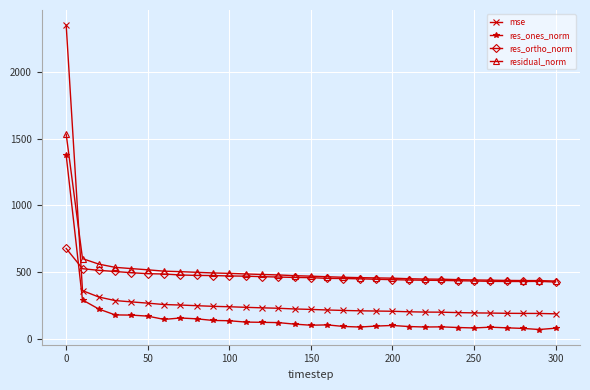

Which series has the largest range (max minus min)?

mse